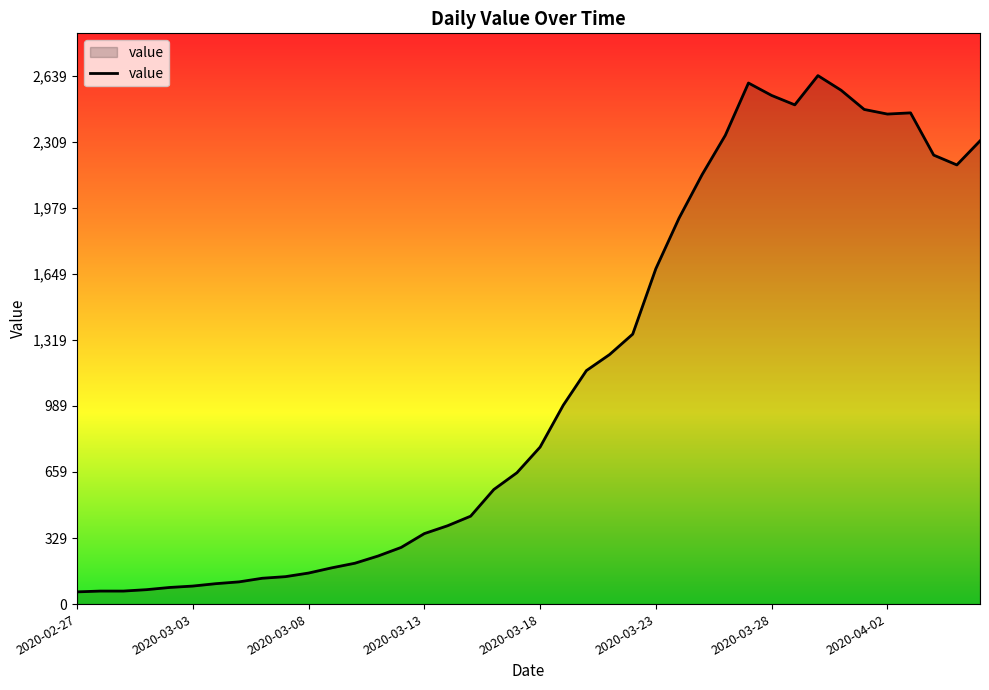

What is the difference between the second highest and minimum values?

2541